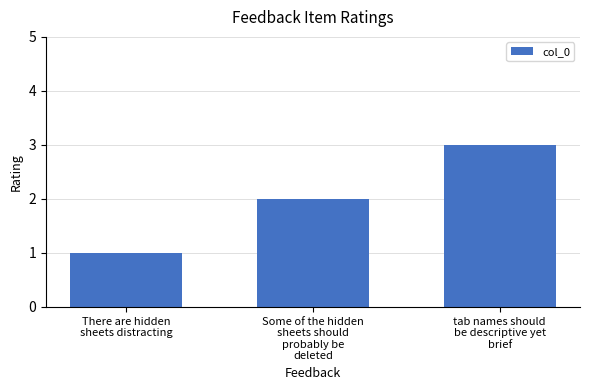

How many values are below 2?

1